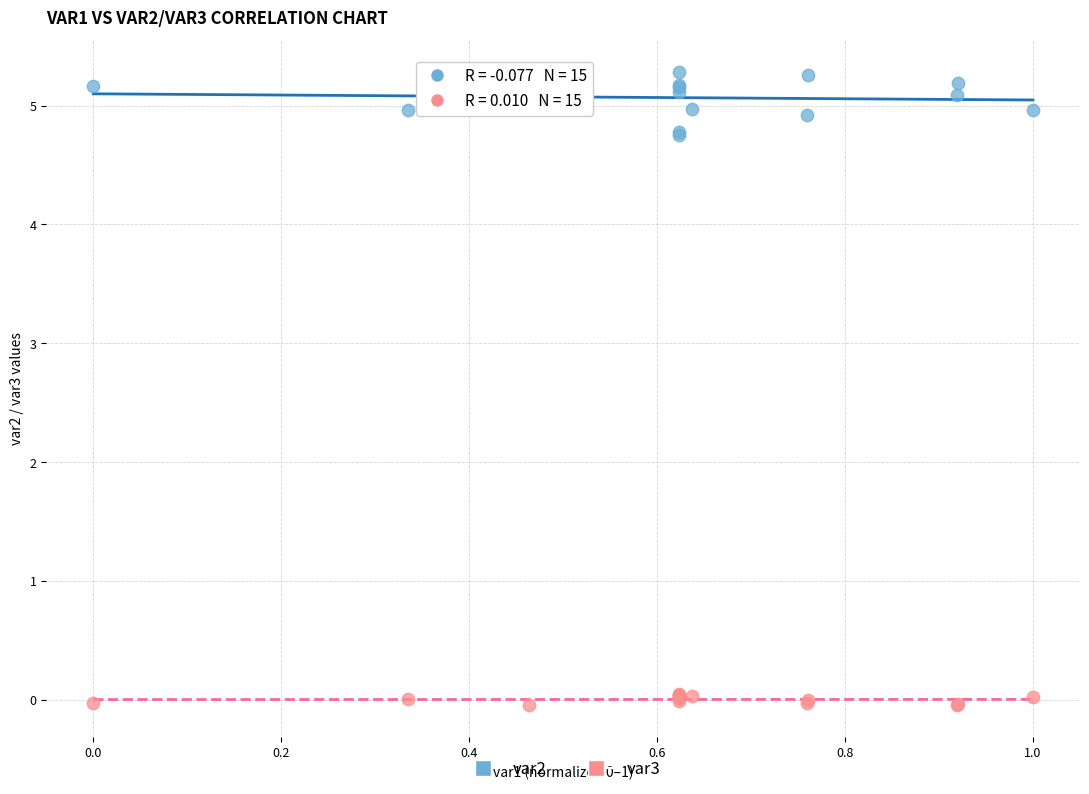

Which series reaches the minimum Y coordinate?

var3